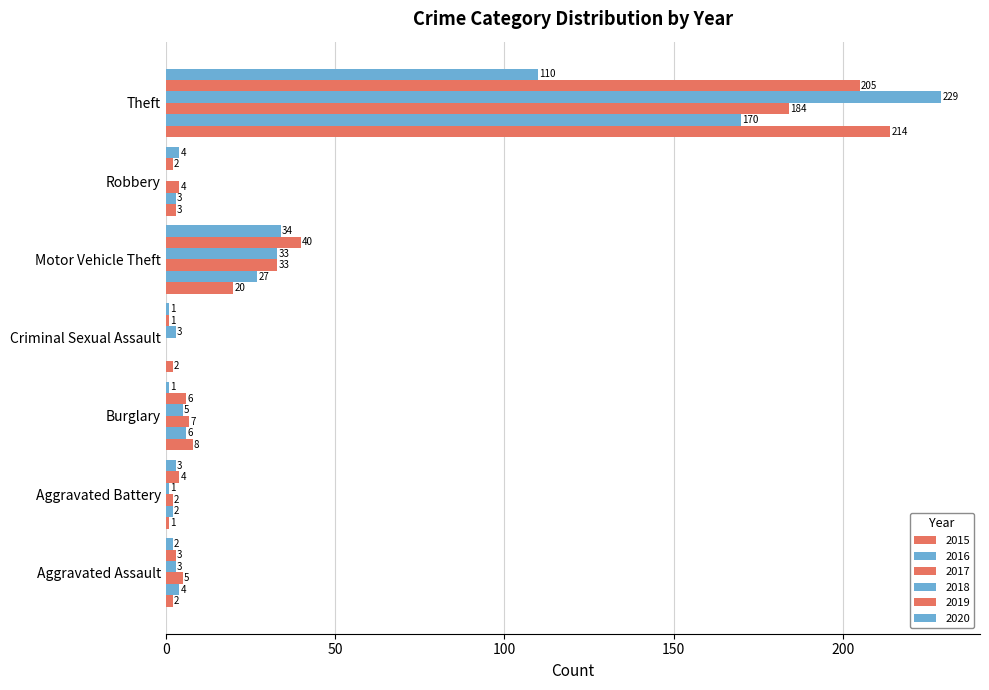

How many categories are shown in the chart?

7